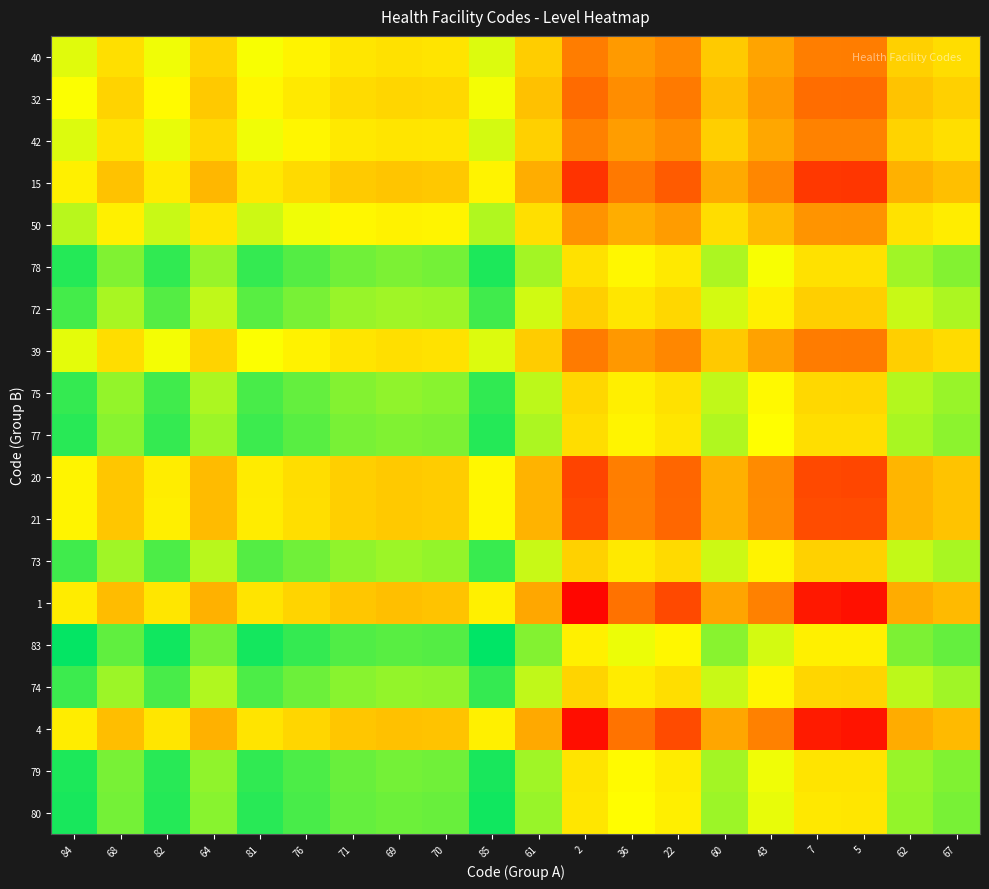

At how many categories does at least one series exceed 0?

20